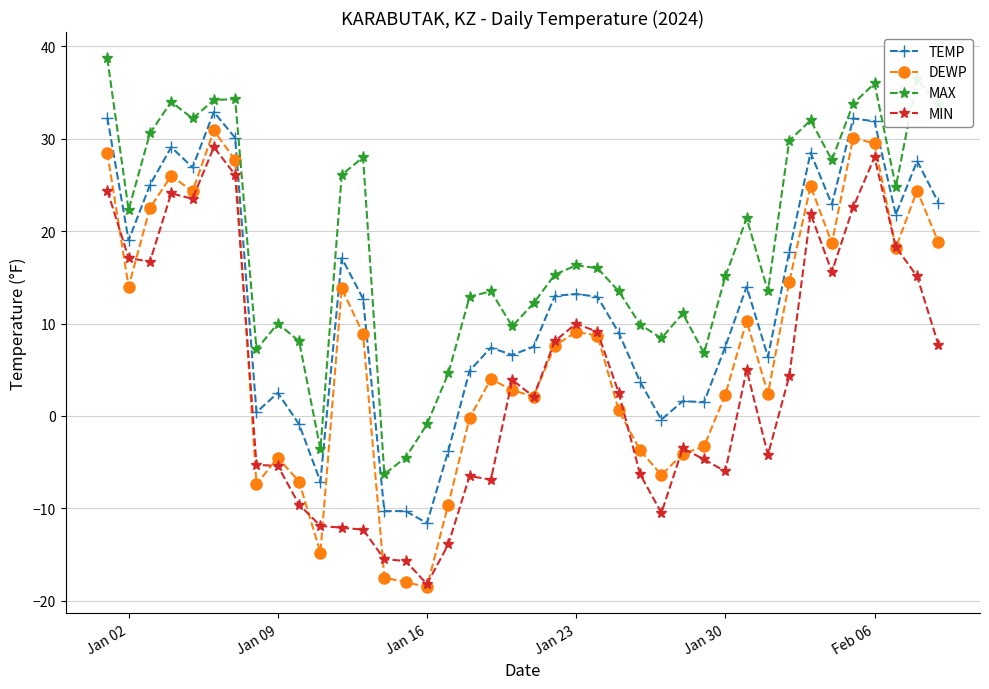

True or false: TEMP and DEWP cross at least once.

False